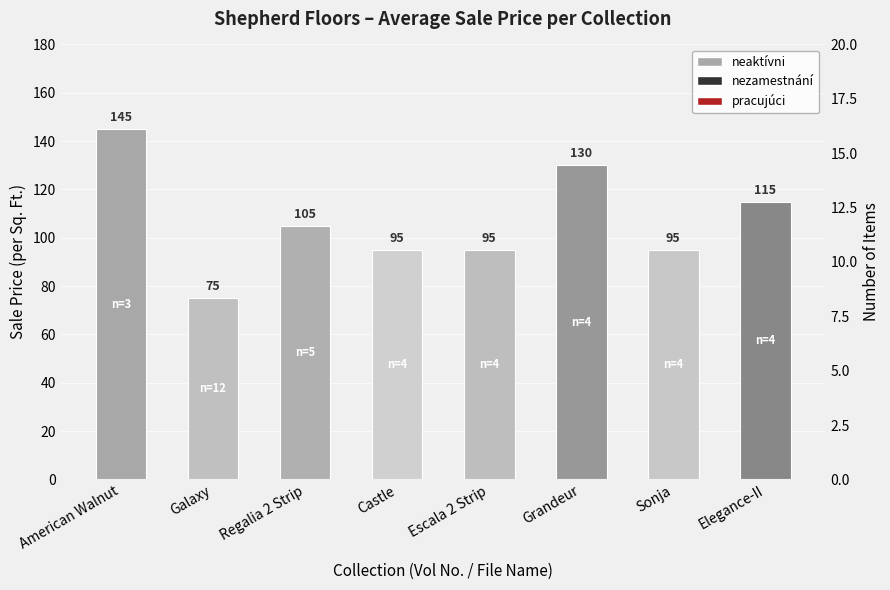

Reading right to left, transcribe all the data shown in this chart.

Elegance-II=115	Sonja=95	Grandeur=130	Escala 2 Strip=95	Castle=95	Regalia 2 Strip=105	Galaxy=75	American Walnut=145